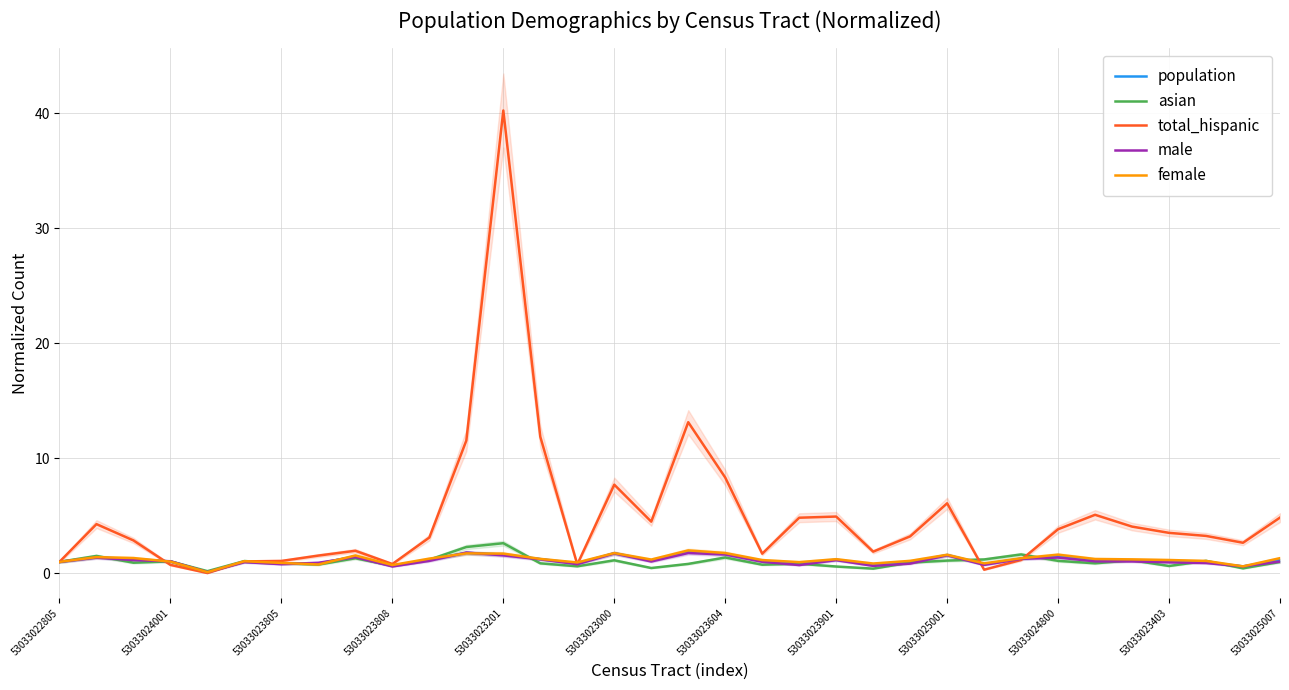

What is the approximate value of total_hispanic at 25?

0.3